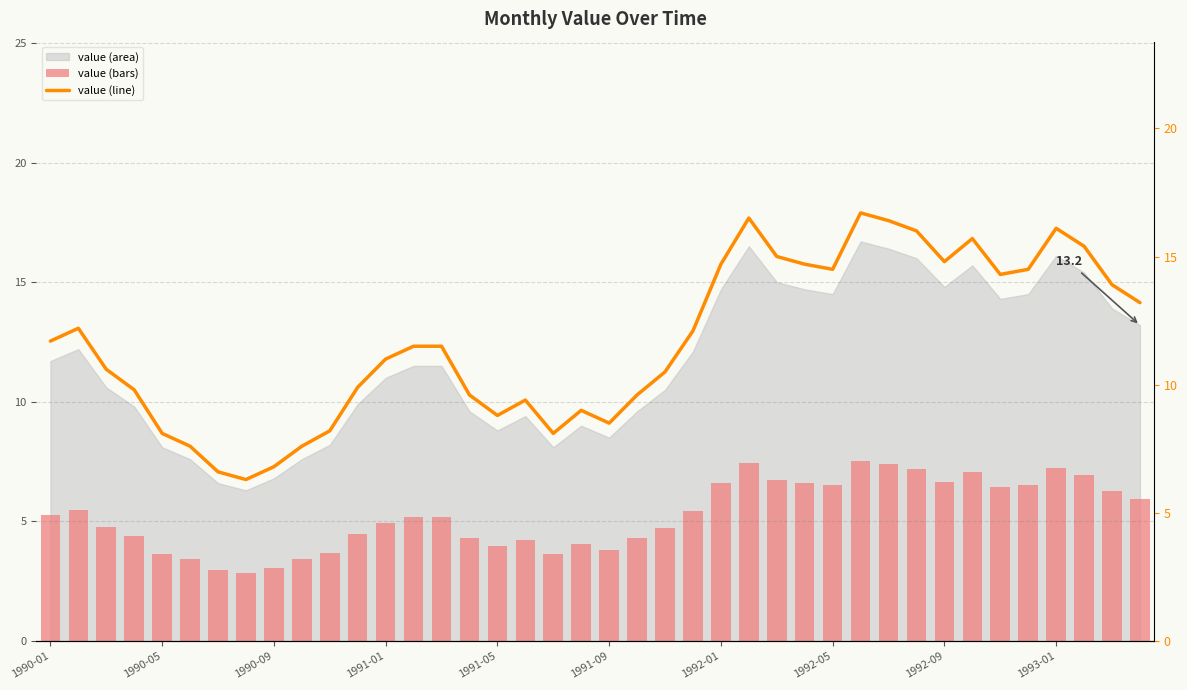

Are the bars grouped side by side (vs. stacked)?

Yes